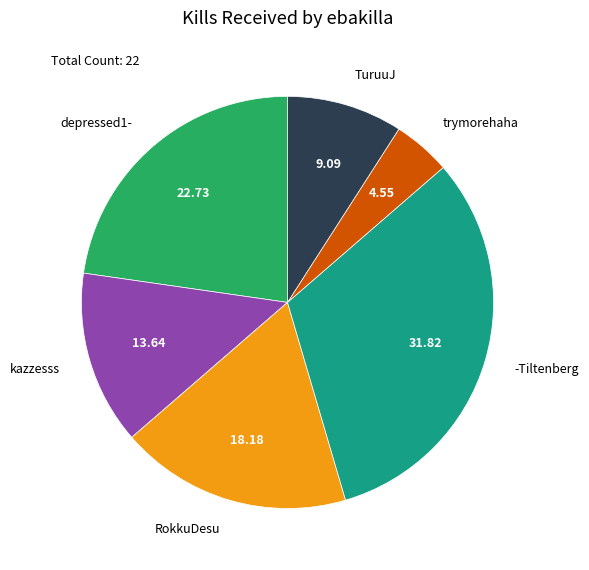

Is there any slice that represents more than half of the pie?

No